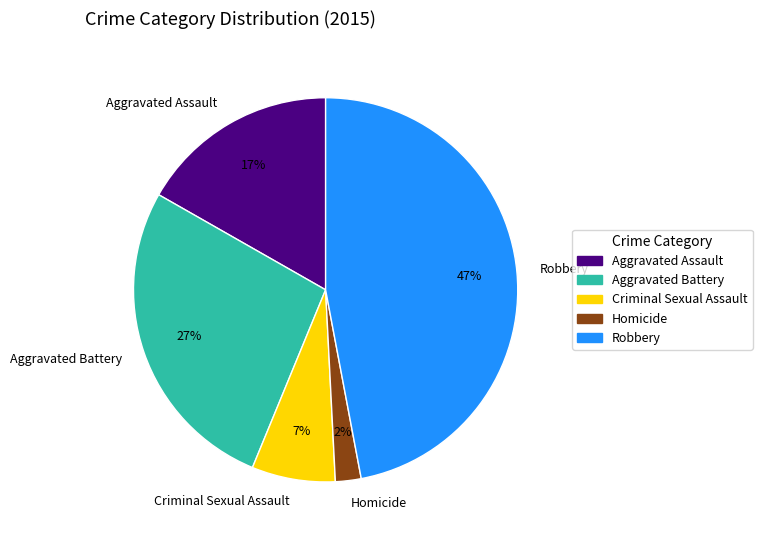

Does Robbery represent more than half of the total?

No